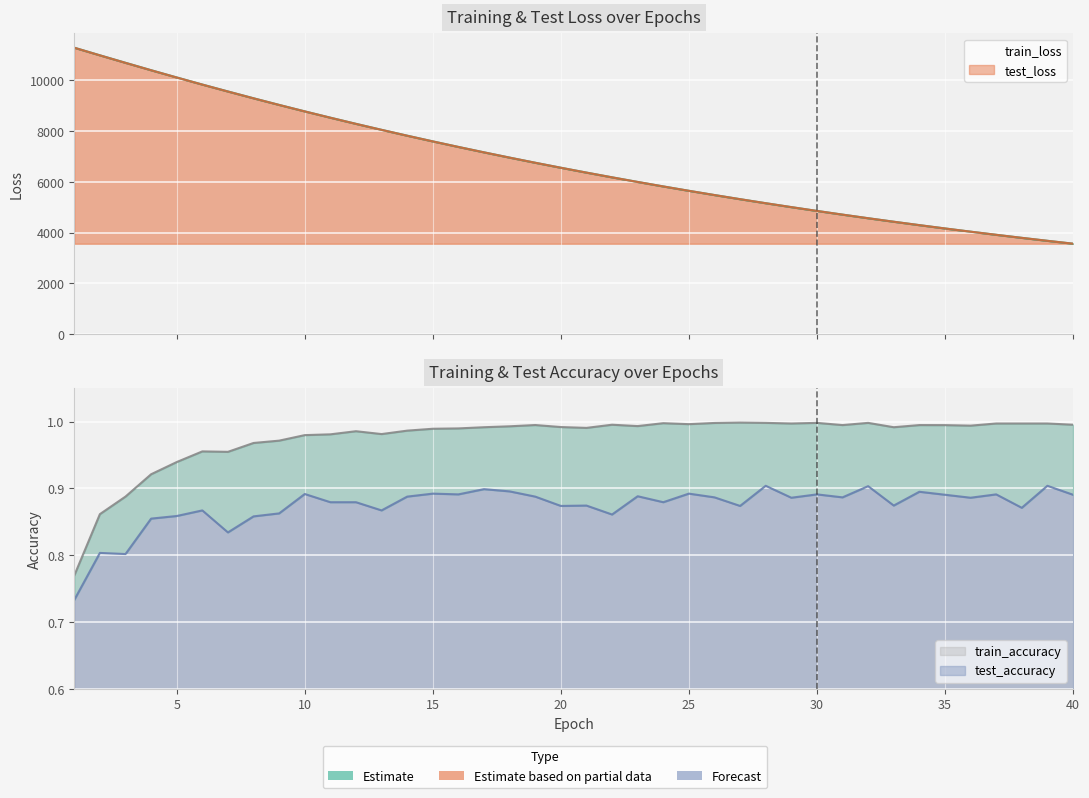

How many distinct data groups are displayed?

4